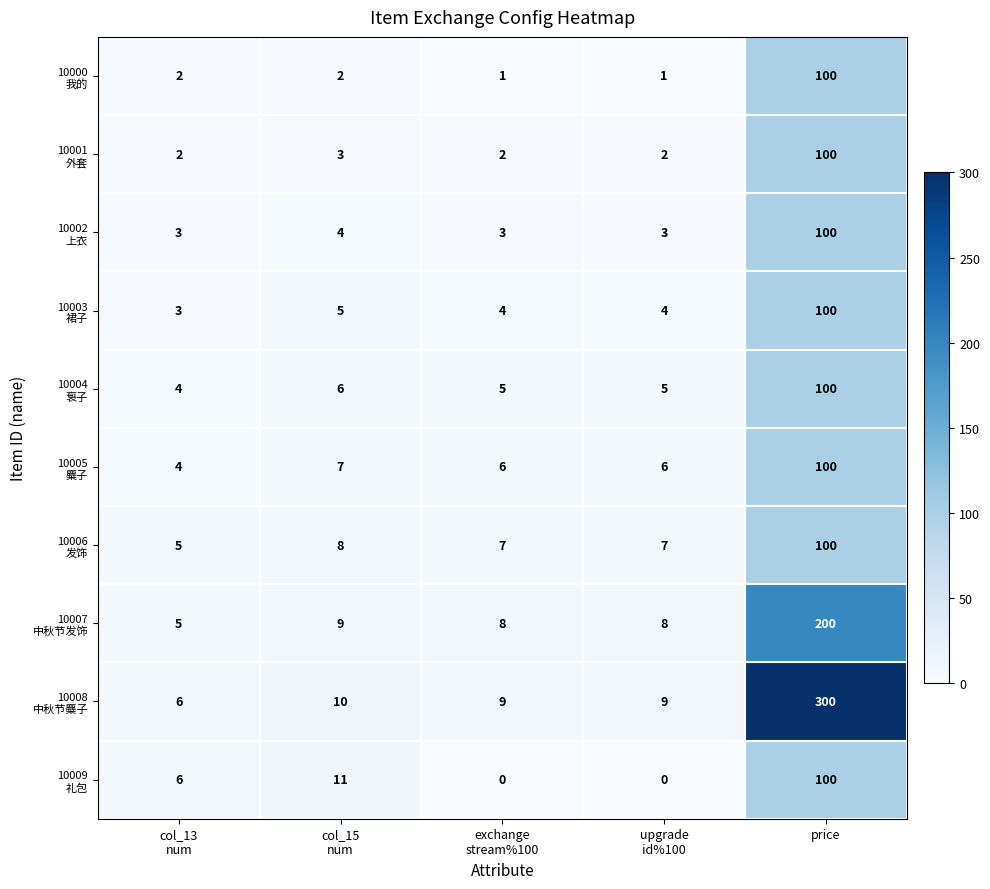

What is the difference between the highest and lowest values at price?

200